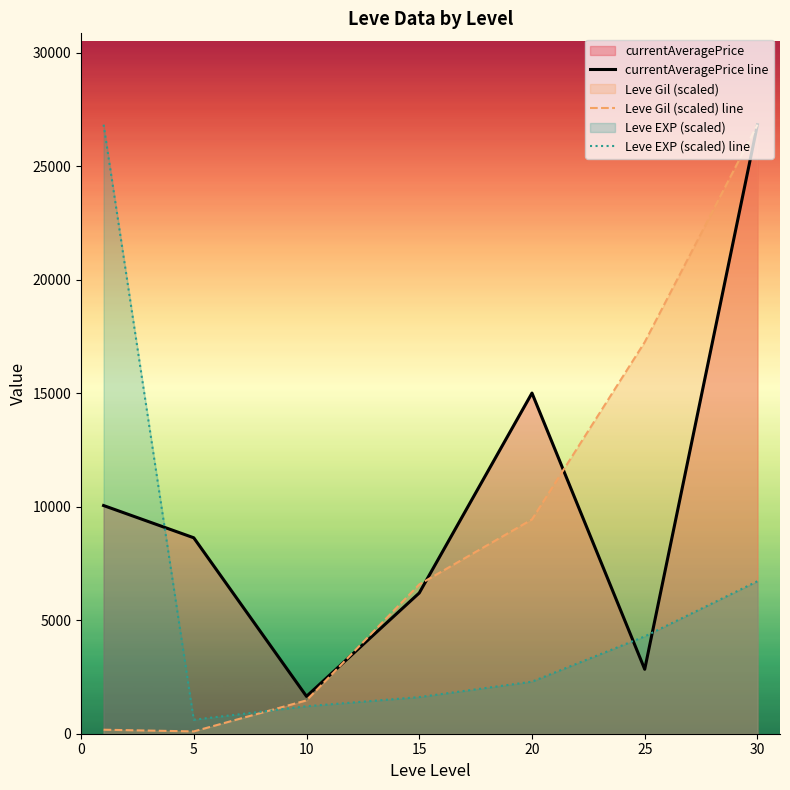

The value of currentAveragePrice line at 20 is 19897.7. True or false?

False